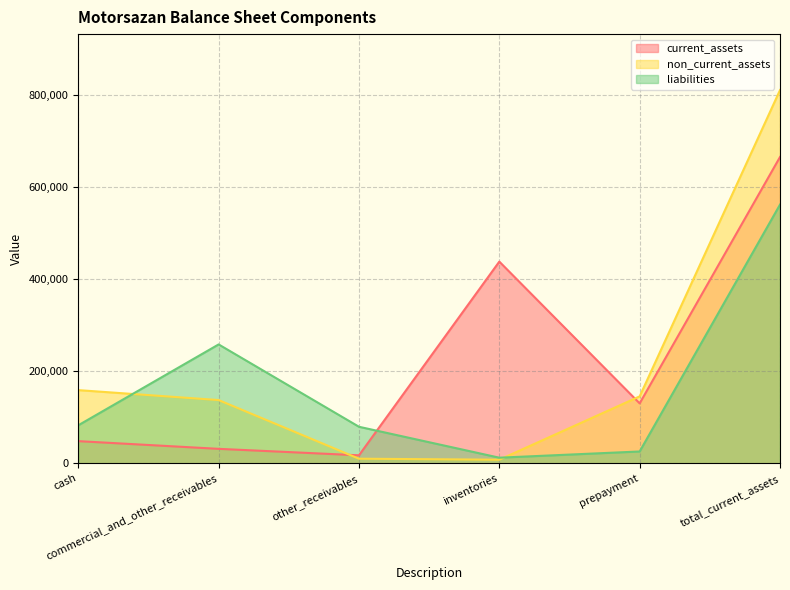

Which series changed the most between commercial_and_other_receivables and other_receivables?

liabilities